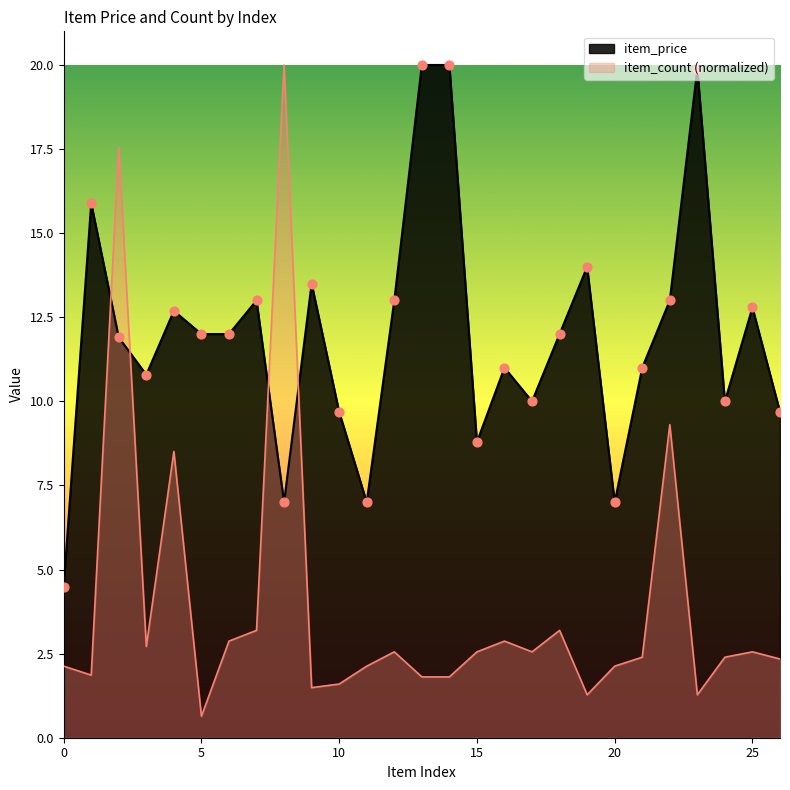

Which series reaches the minimum Y coordinate?

item_count